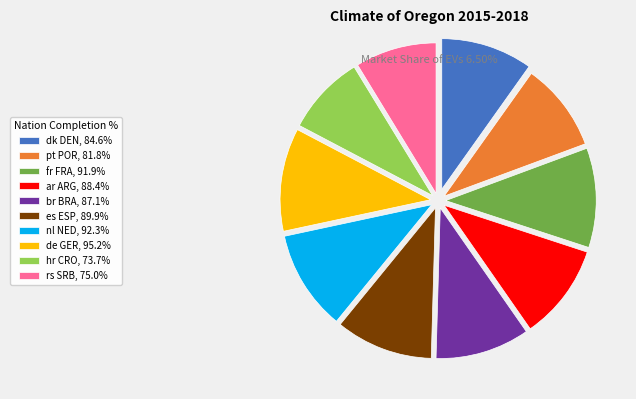

Count the number of slices in the pie.

10